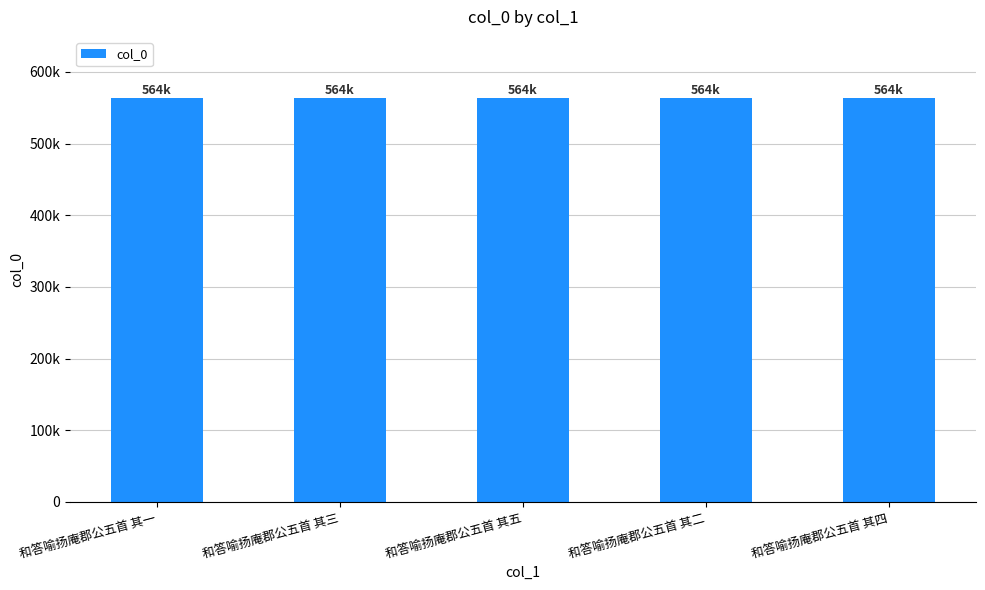

Rank the categories by value from highest to lowest.

和答喻扬庵郡公五首 其五, 和答喻扬庵郡公五首 其四, 和答喻扬庵郡公五首 其三, 和答喻扬庵郡公五首 其二, 和答喻扬庵郡公五首 其一